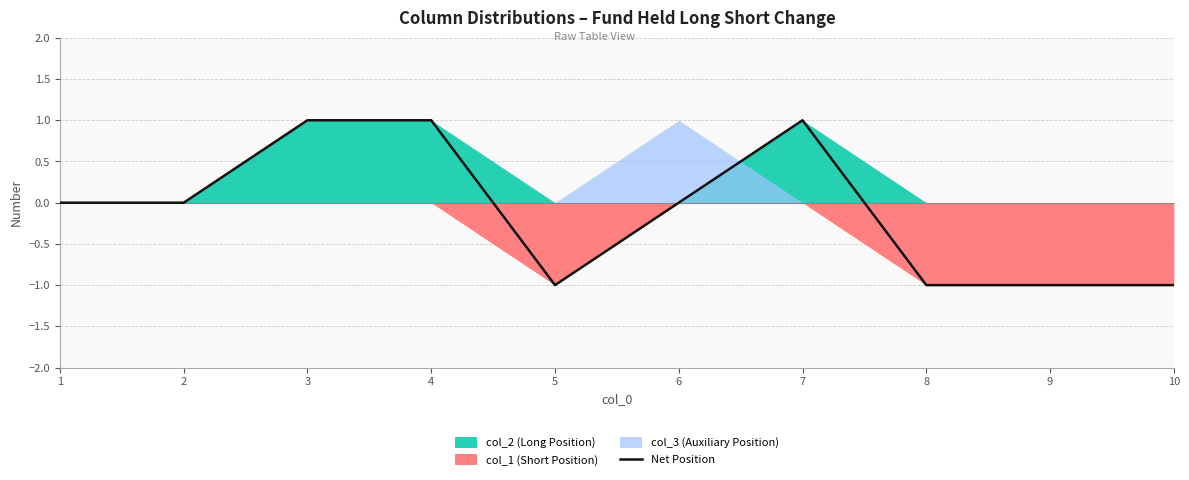

How many values are between -1 and 1?

10